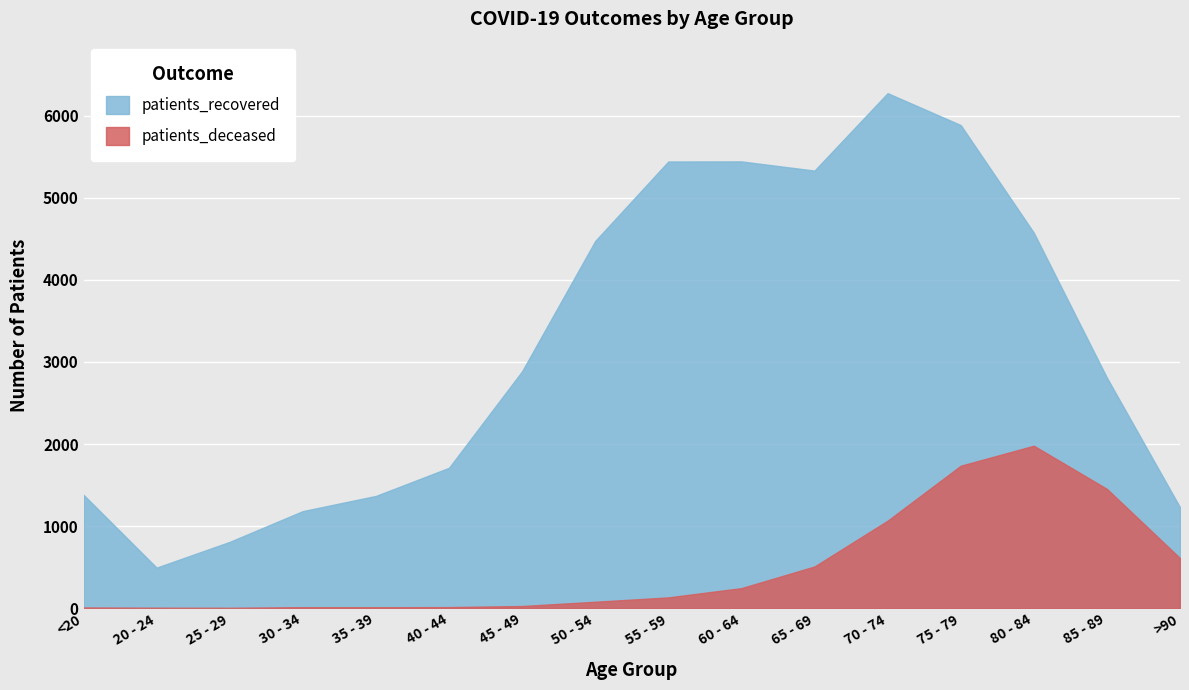

Rank the series by their maximum value, from lowest to highest.

patients_deceased, patients_recovered